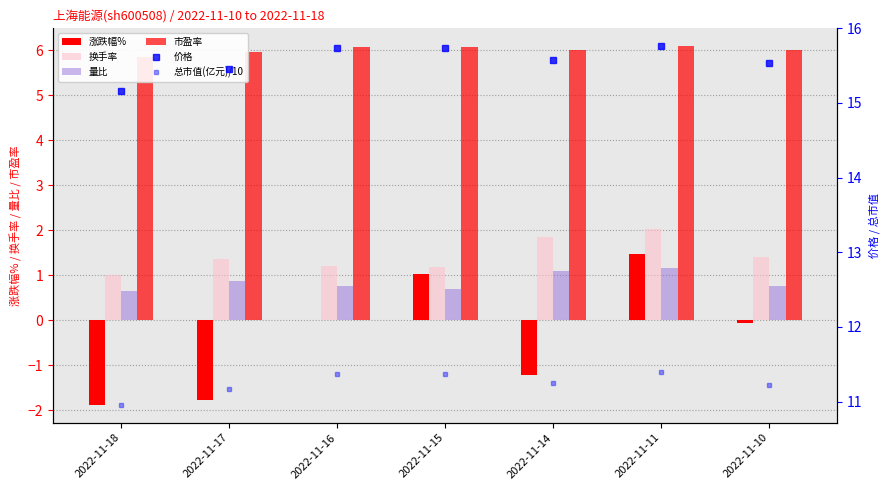

What are all the series names shown in the legend?

涨跌幅%, 换手率, 量比, 市盈率, 价格, 总市值(亿元)/10